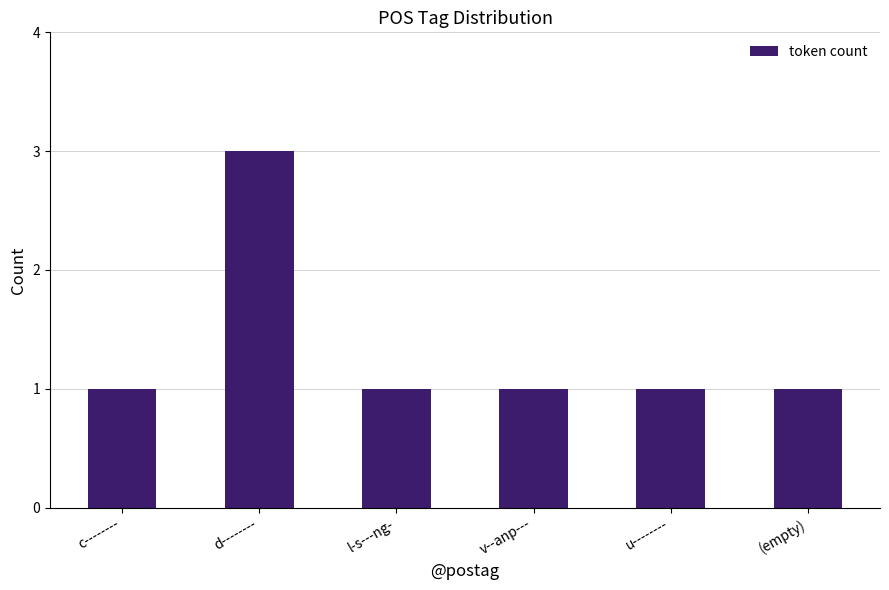

What position from the right is l-s---ng-?

4